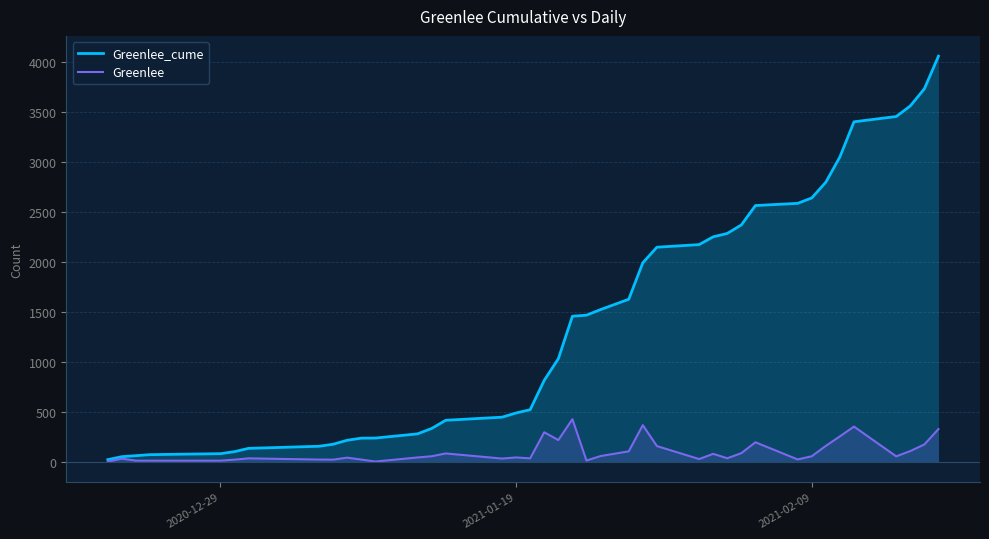

True or false: Greenlee has more than 0 interior local peaks.

True